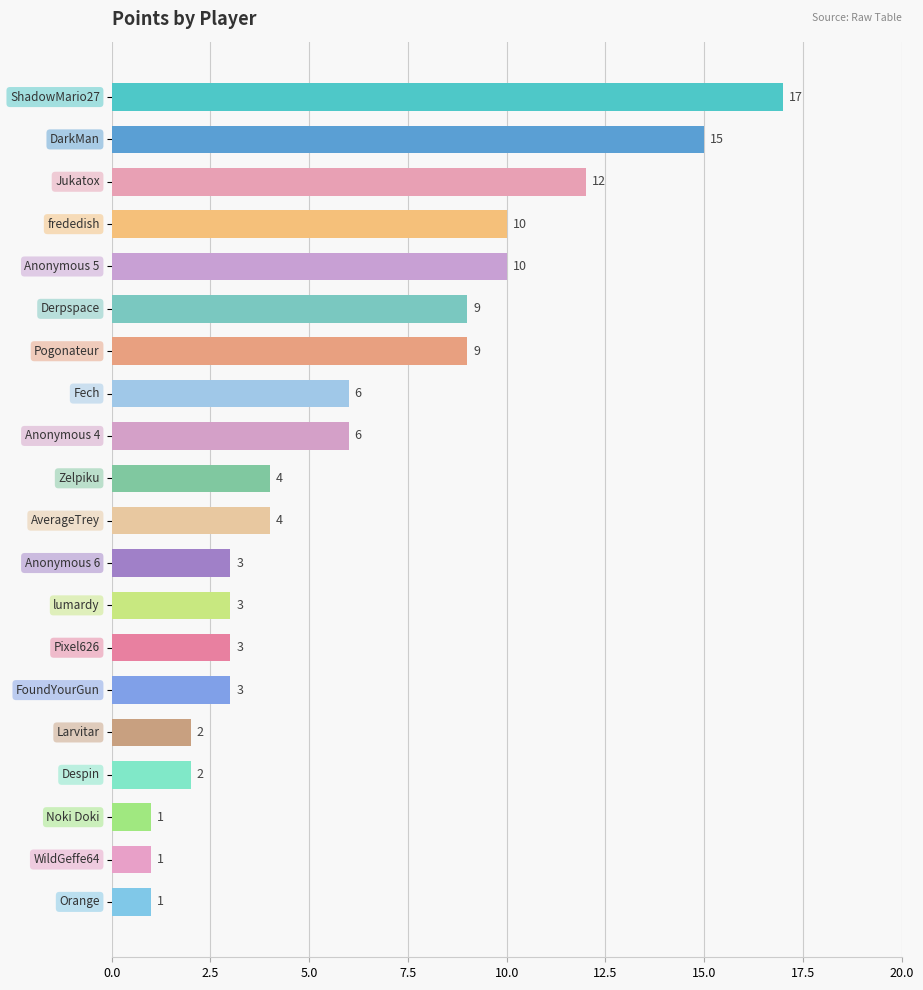

Count the number of categories in the chart.

20